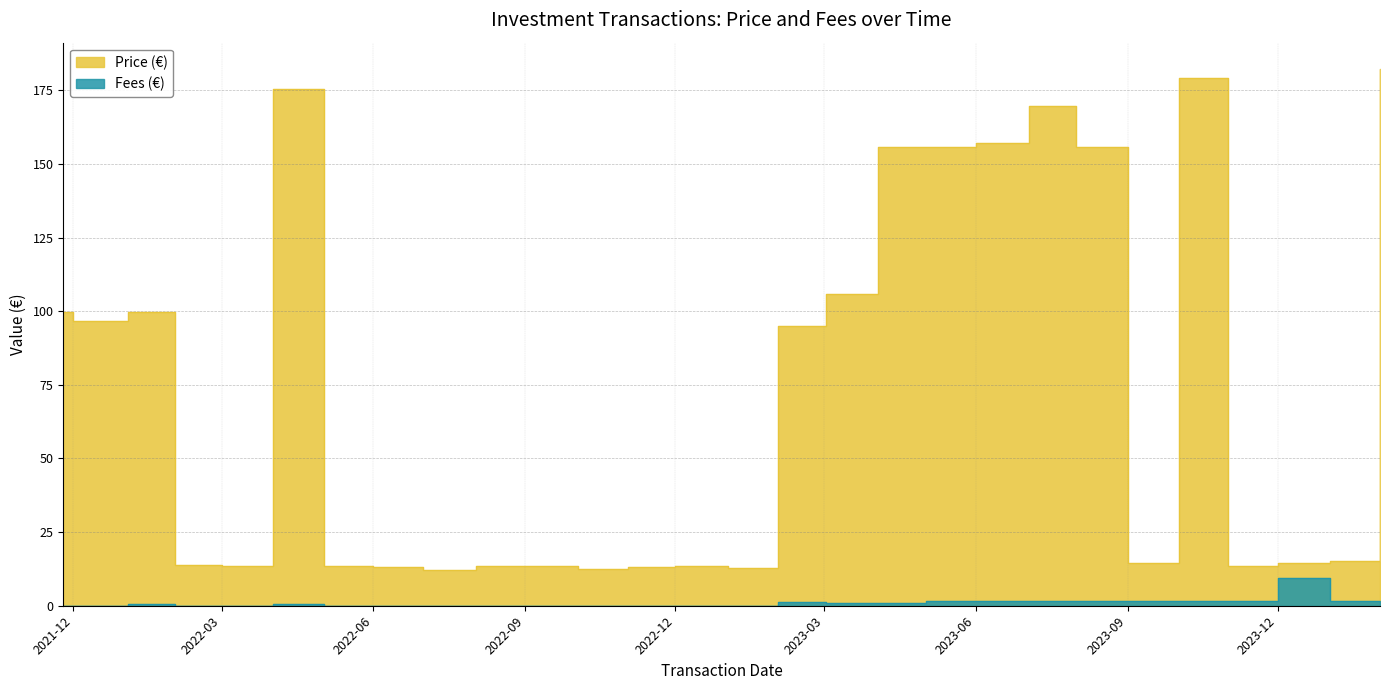

At which category does Price (€) reach its first local peak?

2022-01-03